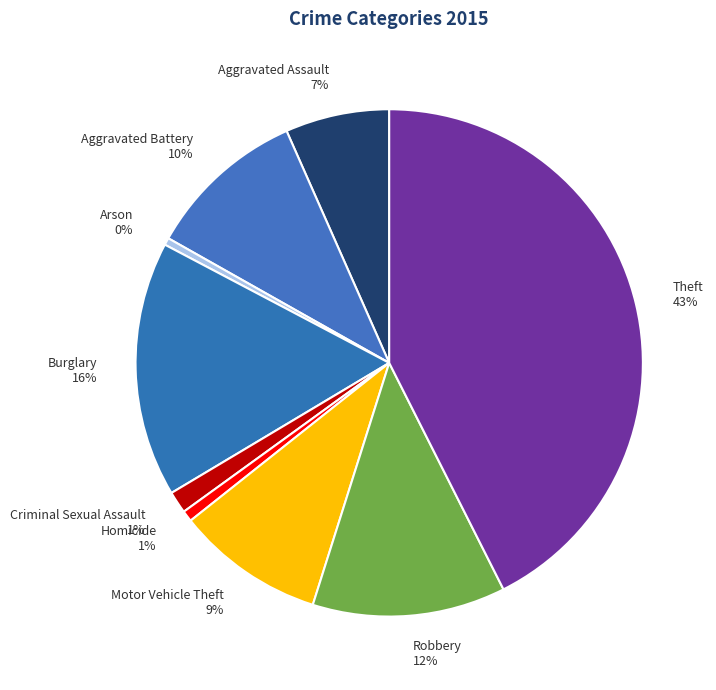

The Burglary slice represents 16% of the pie. True or false?

True